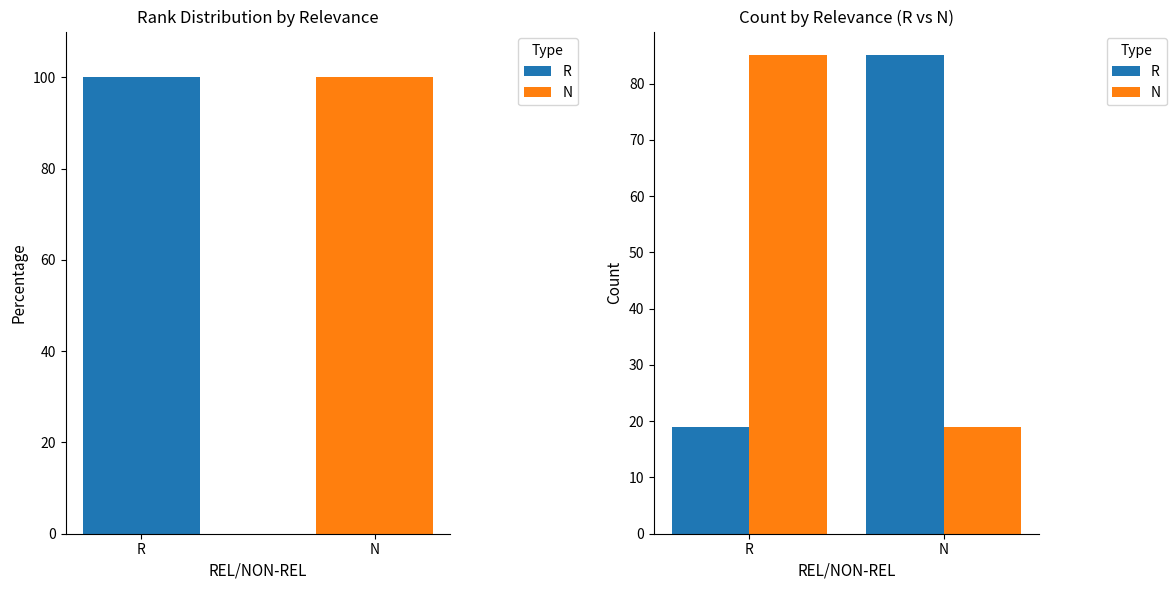

Which series has the largest total across all categories?

R